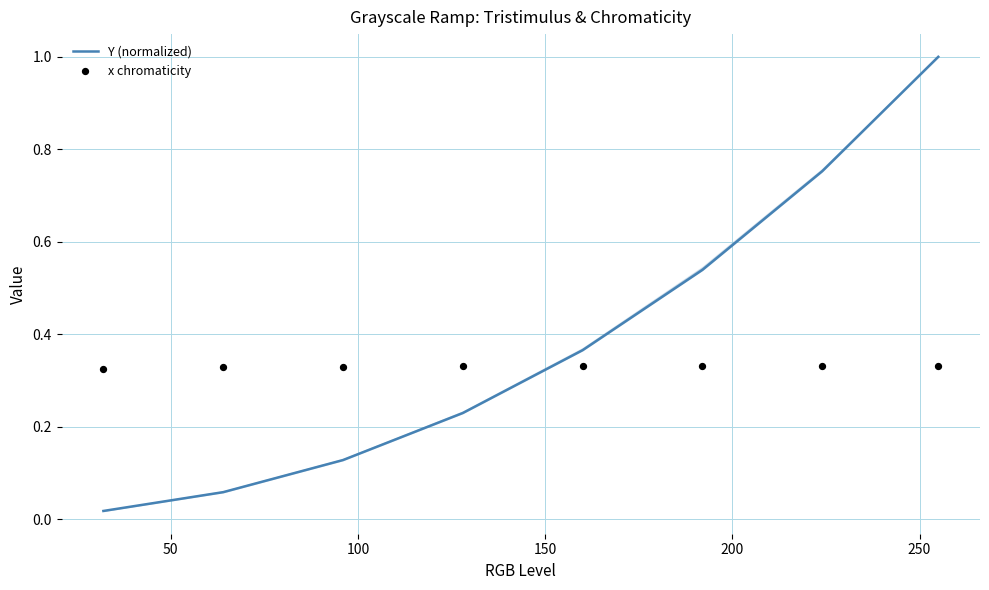

What are all the series names shown in the legend?

Y (normalized), x chromaticity